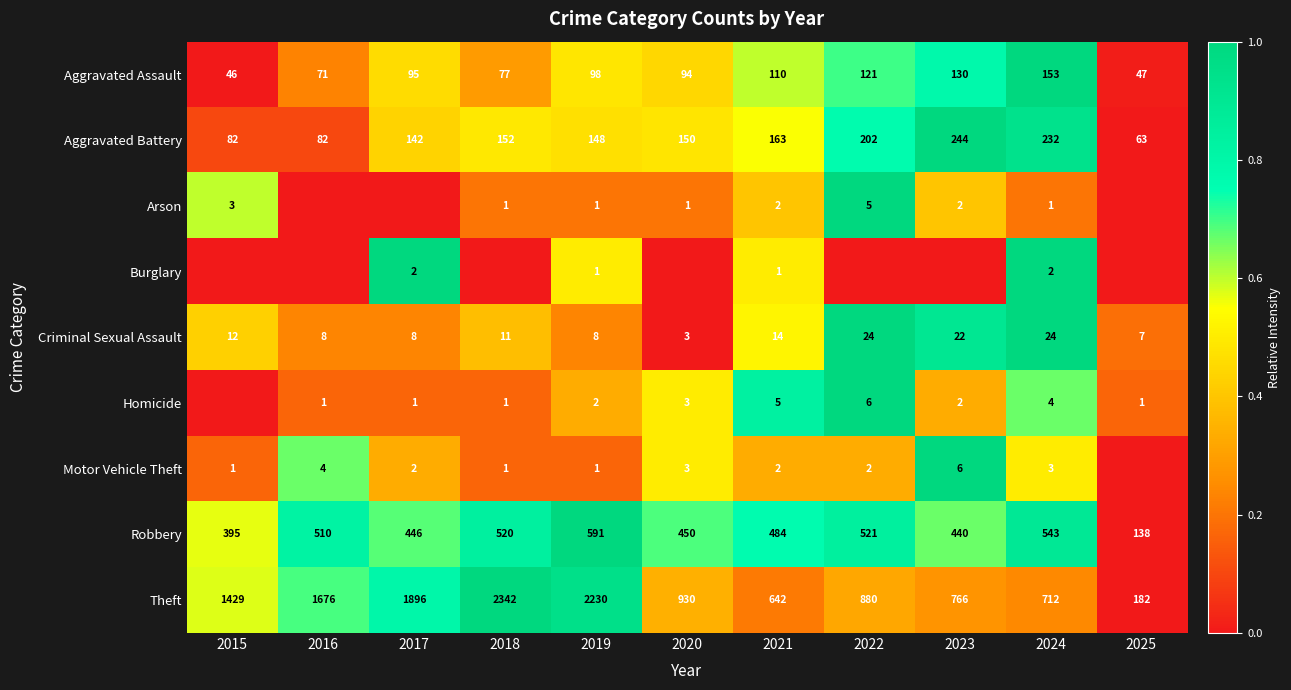

List the labels in order of Aggravated Assault value, largest first.

2024, 2023, 2022, 2021, 2019, 2017, 2020, 2018, 2016, 2025, 2015